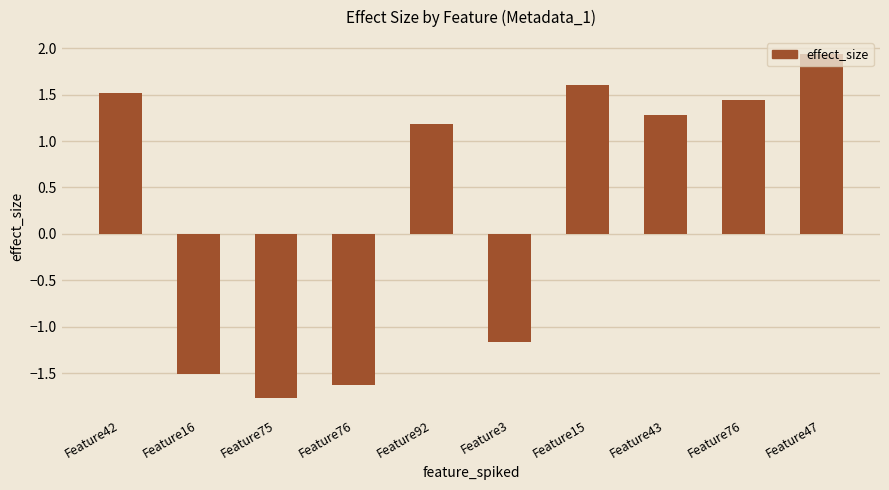

Count the number of categories in the chart.

10